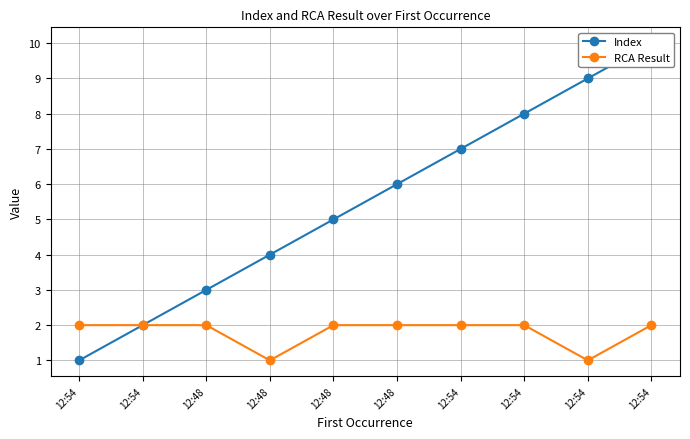

The value of RCA Result at 12:48 is 2. True or false?

True